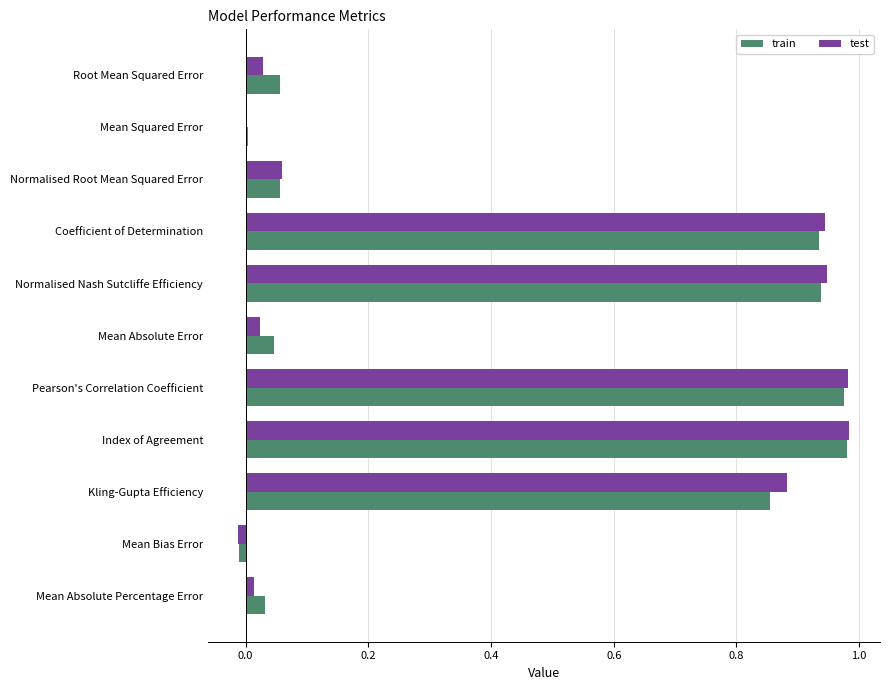

Is the value of test at Kling-Gupta Efficiency greater than the value of train at Kling-Gupta Efficiency?

Yes